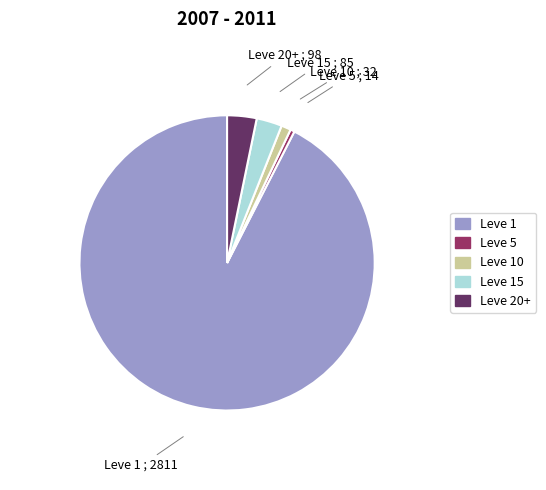

Which slice is the smallest?

Leve 5